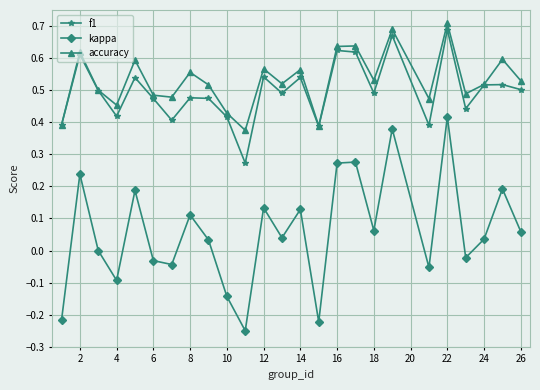

Which series has the widest spread of values?

kappa